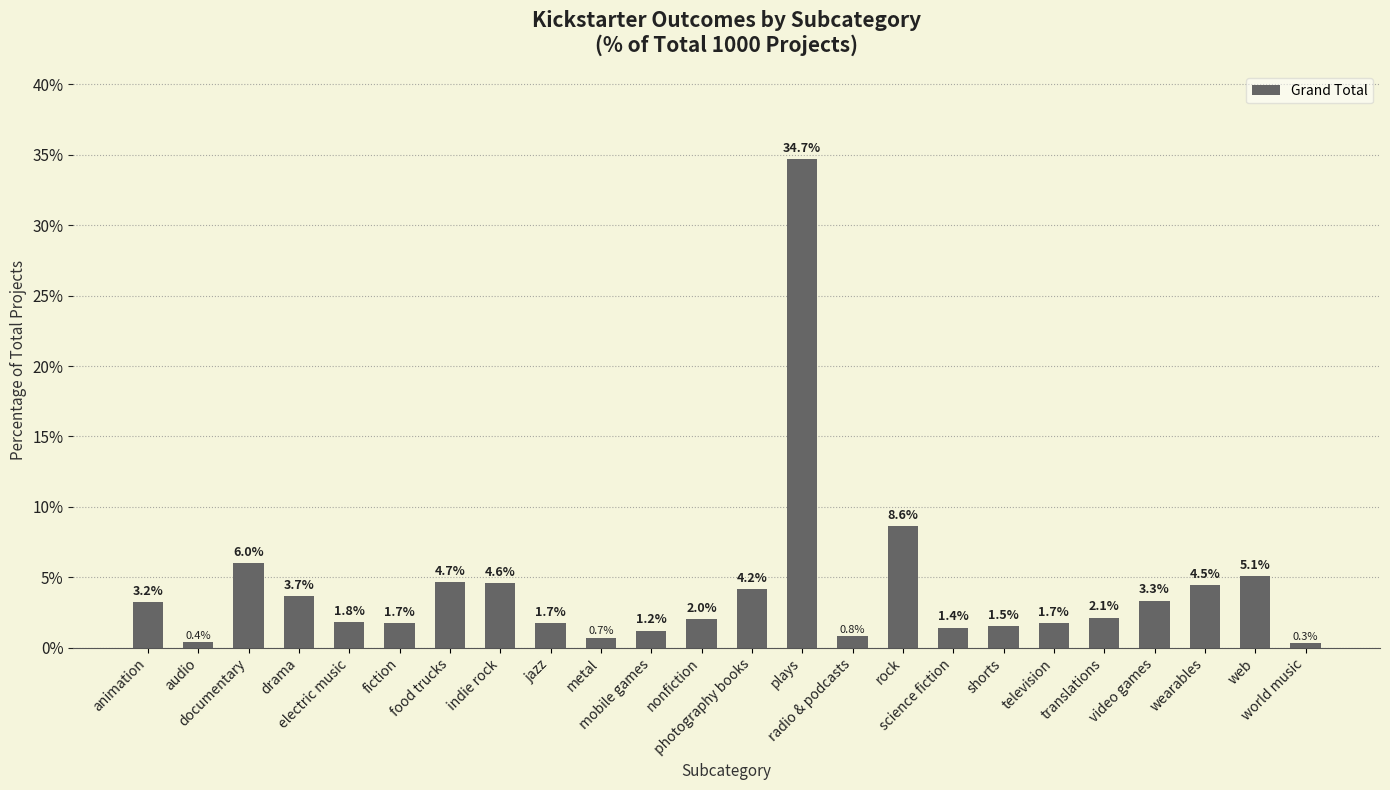

Are the bars horizontal?

No